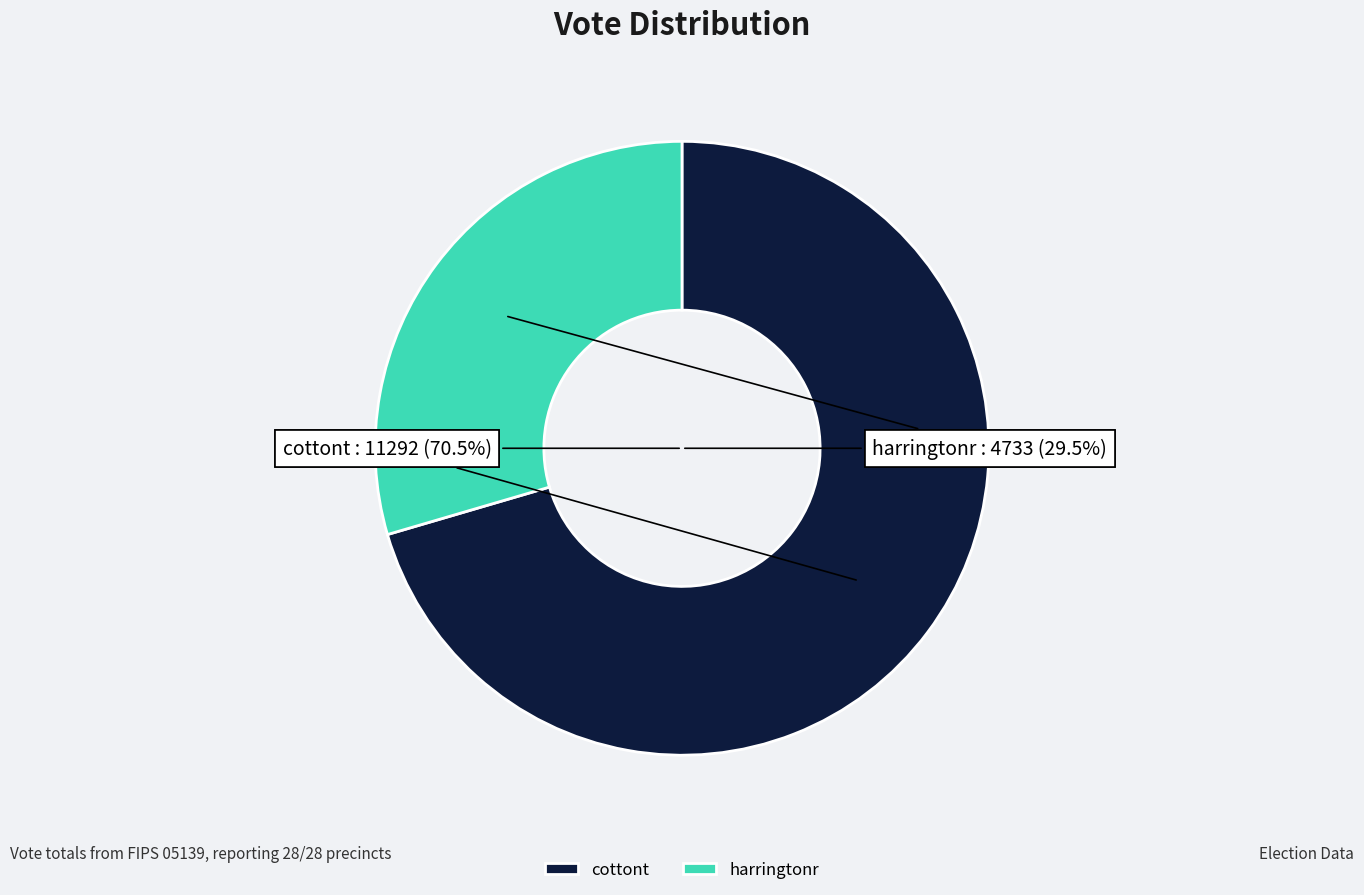

Count the number of slices in the pie.

2